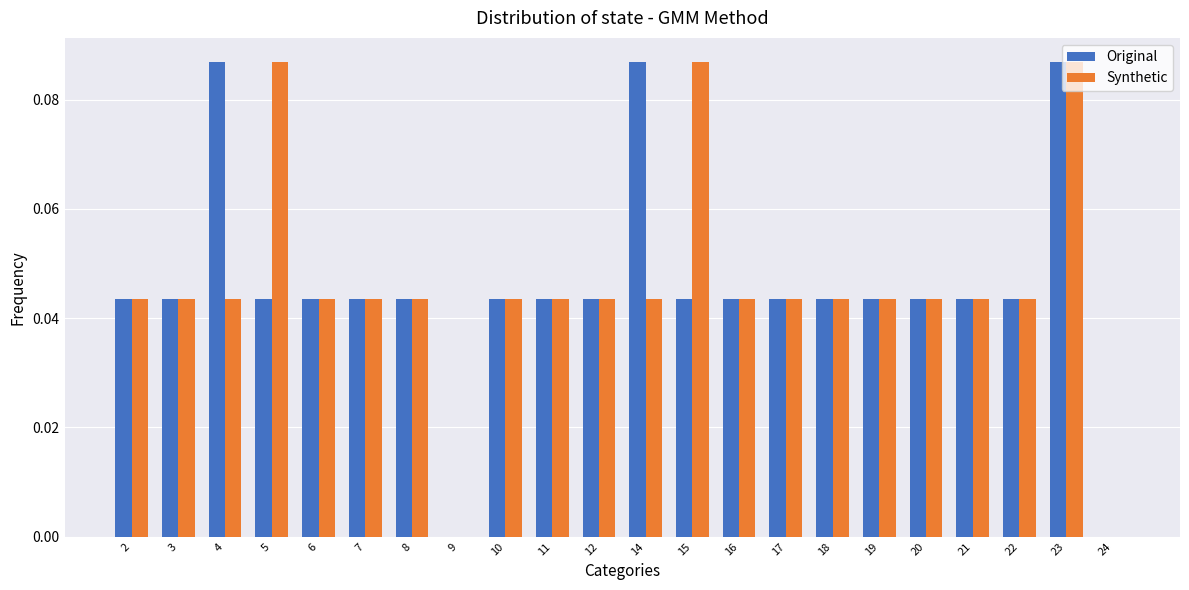

True or false: Original has a value of 0.0 at 2.

True